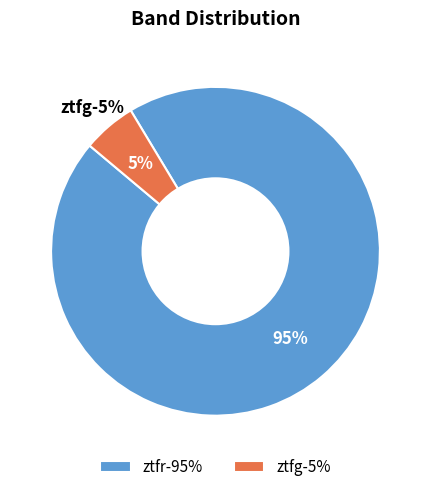

Which category has the biggest portion of the pie?

ztfr